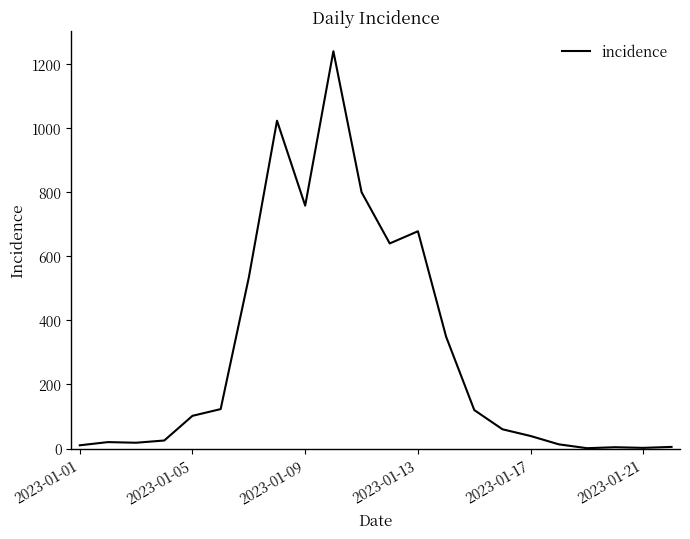

What is the maximum value shown in the chart?

1240